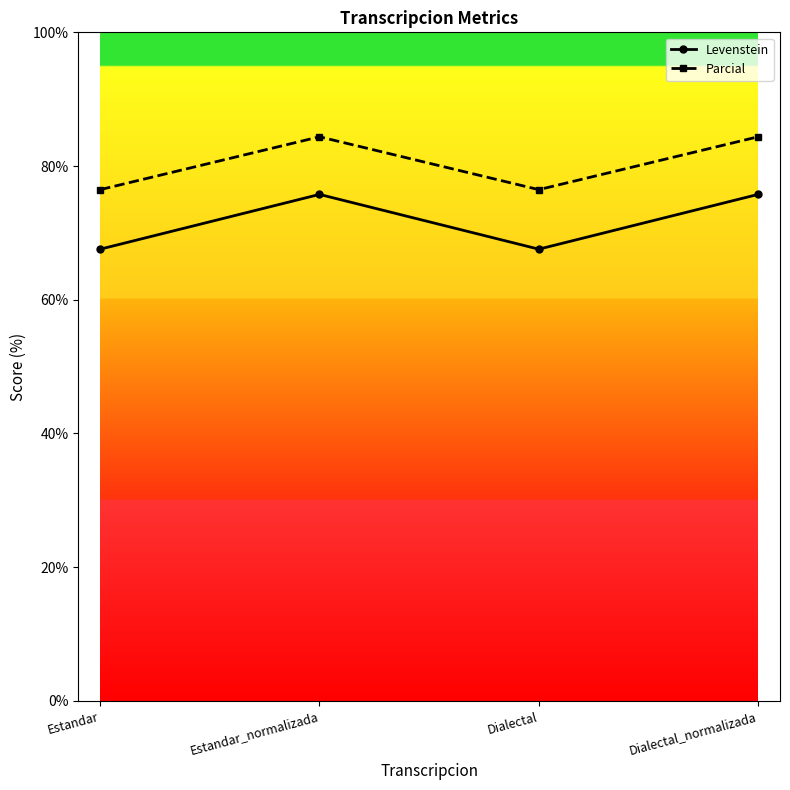

What is the minimum value shown in the chart?

67.6